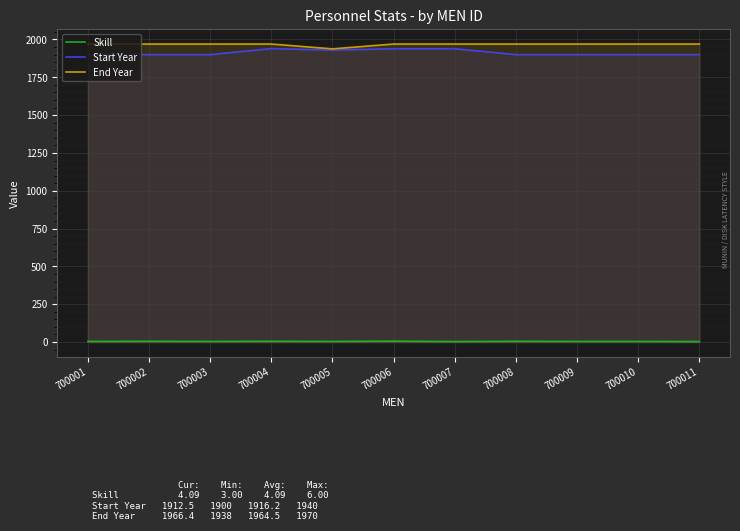

How many data points in Start Year are above 1900?

4